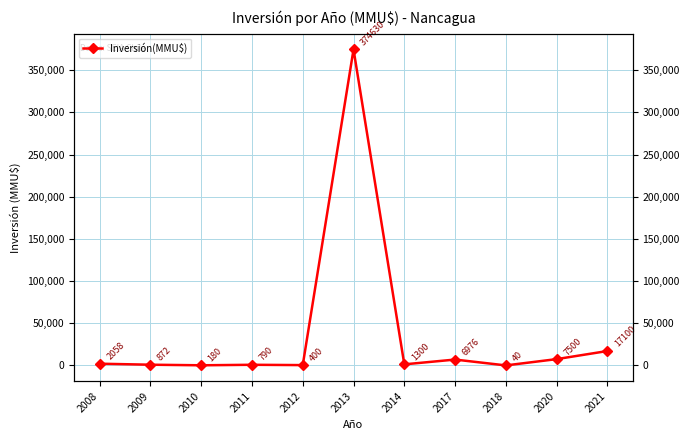

True or false: the data shows 2198 at 2014.

False